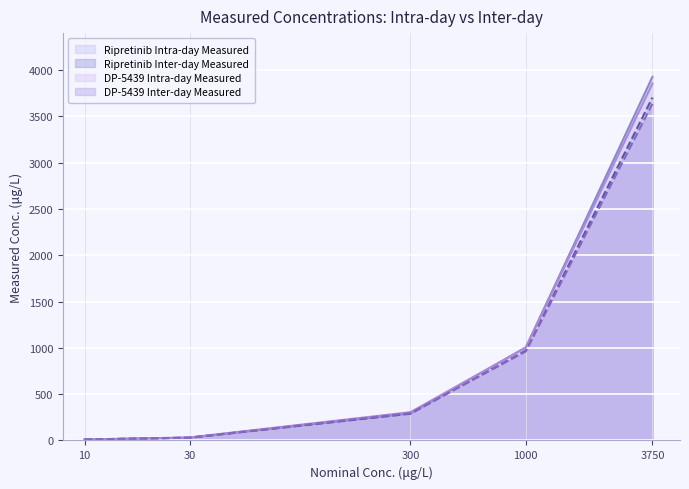

How many lines are shown in the chart?

4